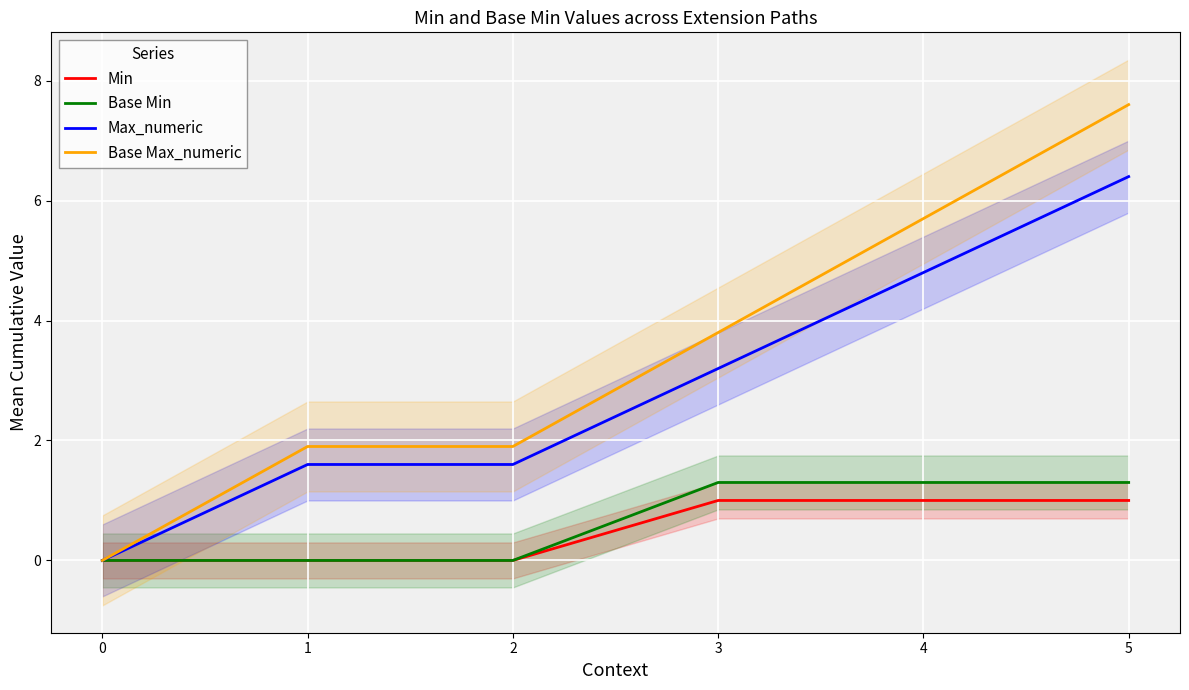

The value of Min at 1 is 0.3. True or false?

False